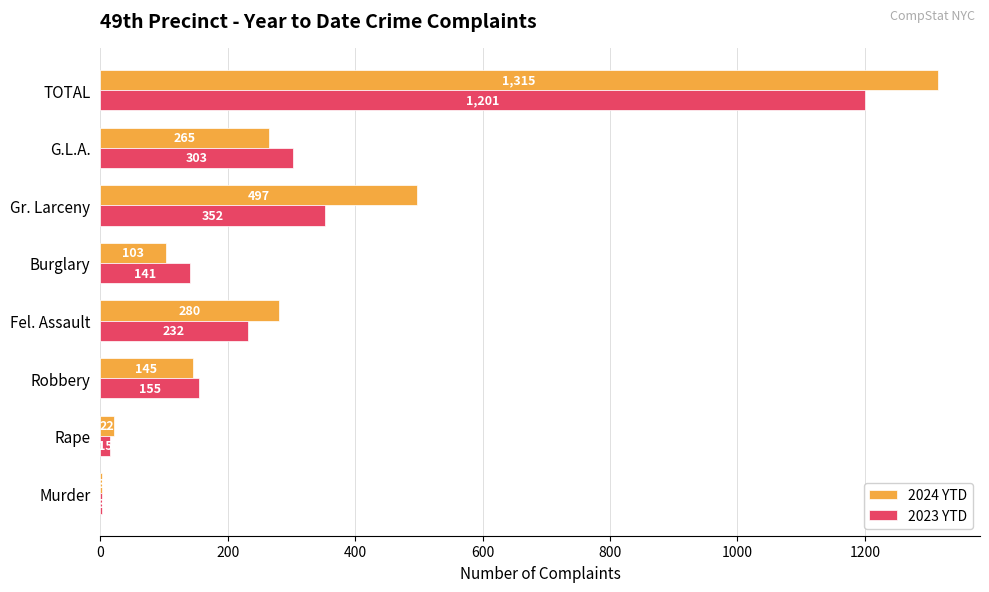

What is the sum of the 2023 YTD values at Burglary and Rape?

156